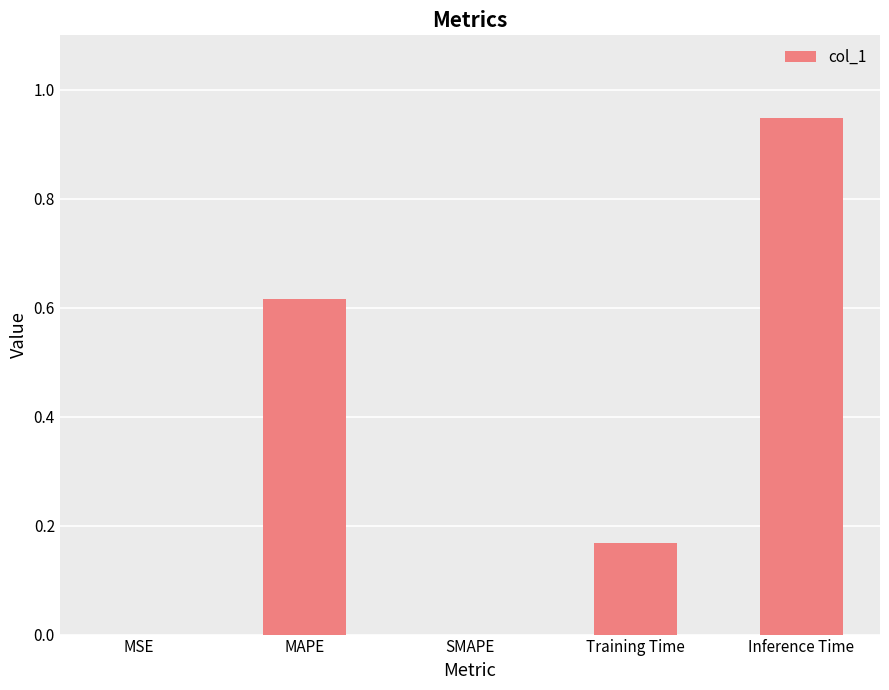

Are the bars horizontal?

No